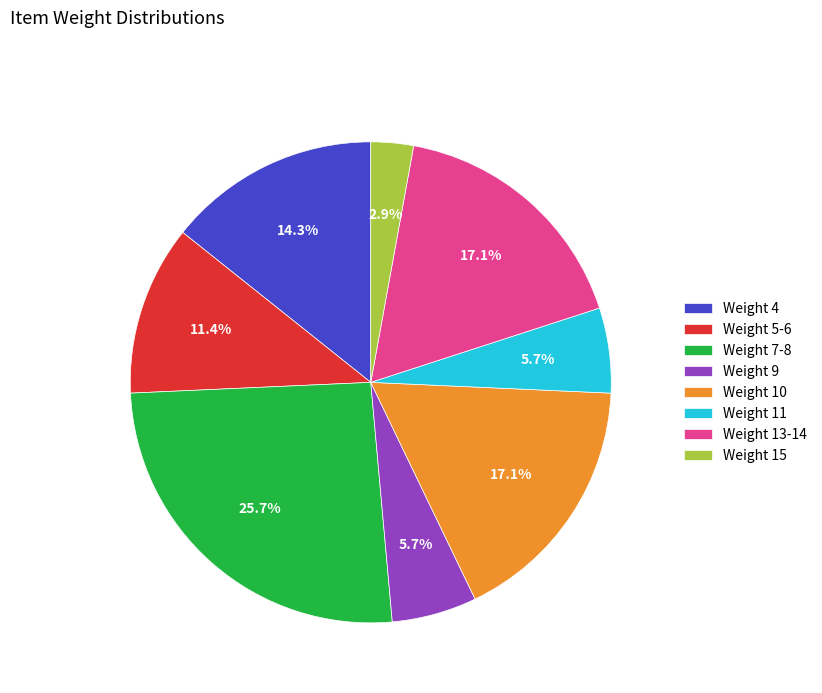

Is Weight 10 the majority of the pie?

No